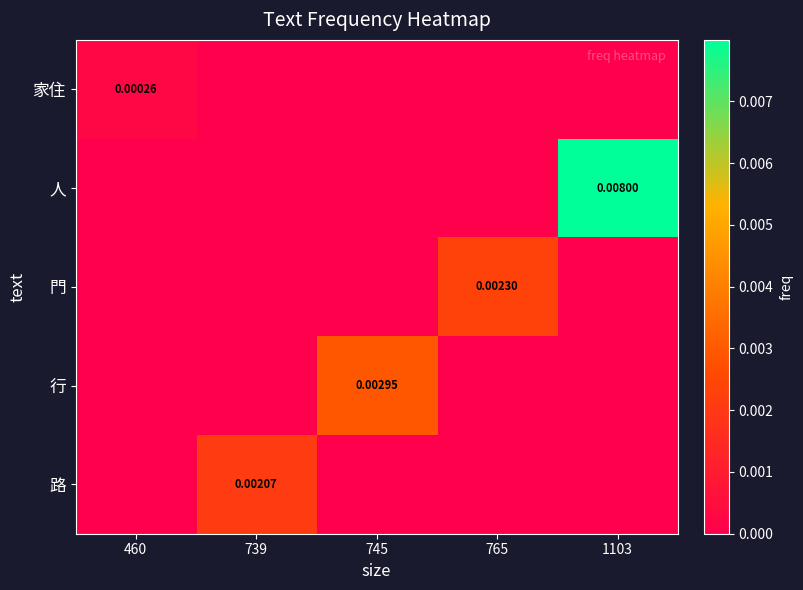

The 家住 series shows 0.0 at 745. True or false?

True